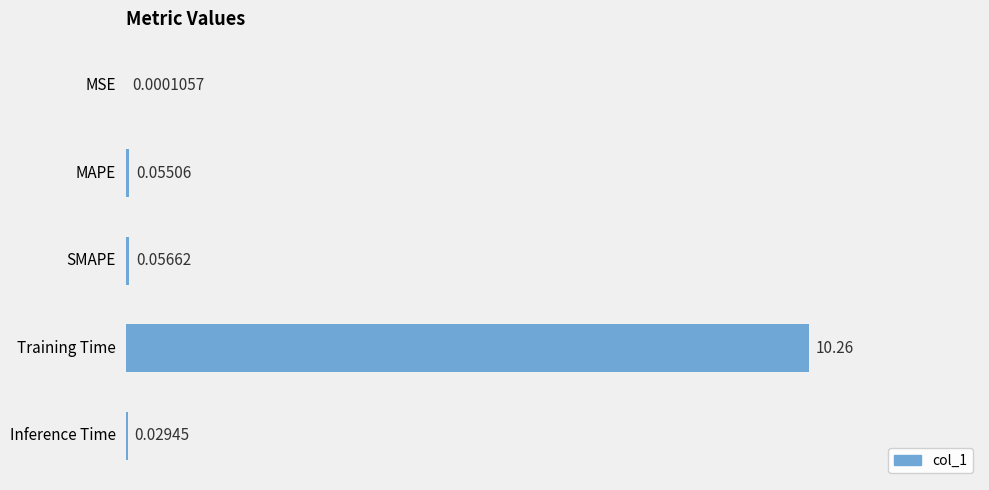

Between Training Time and MAPE, which is larger?

Training Time